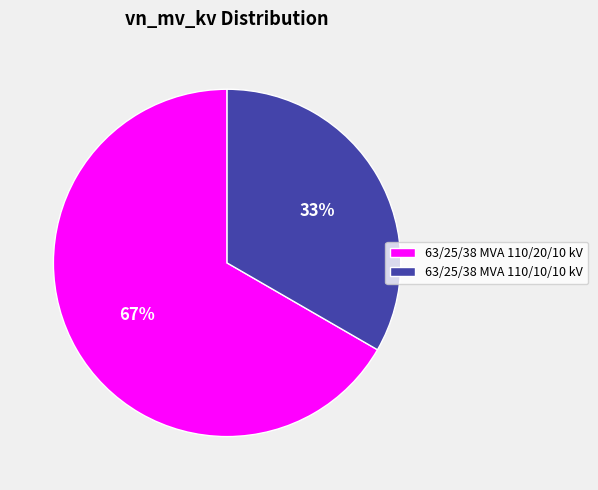

To the nearest percent, what portion does 63/25/38 MVA 110/10/10 kV represent?

33%